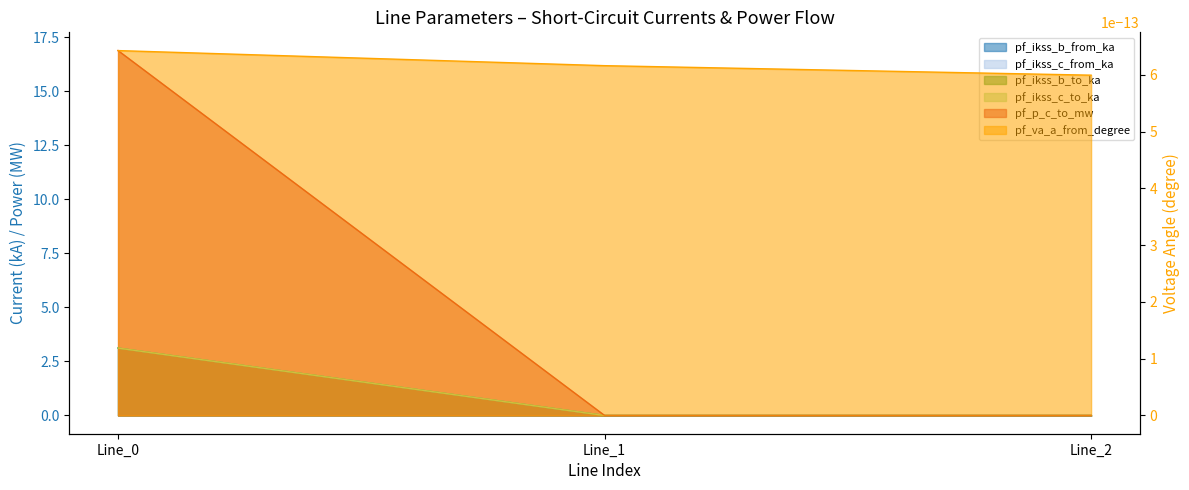

What is the average value of the pf_ikss_b_to_ka series?

1.0